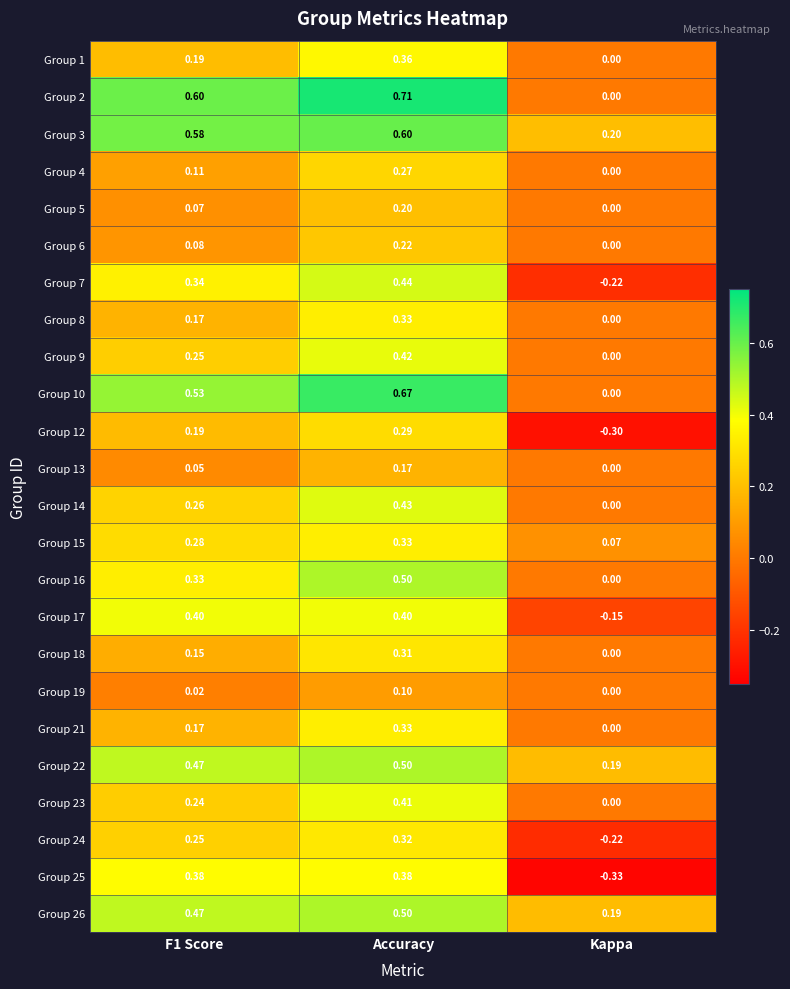

Count the number of categories in the chart.

3